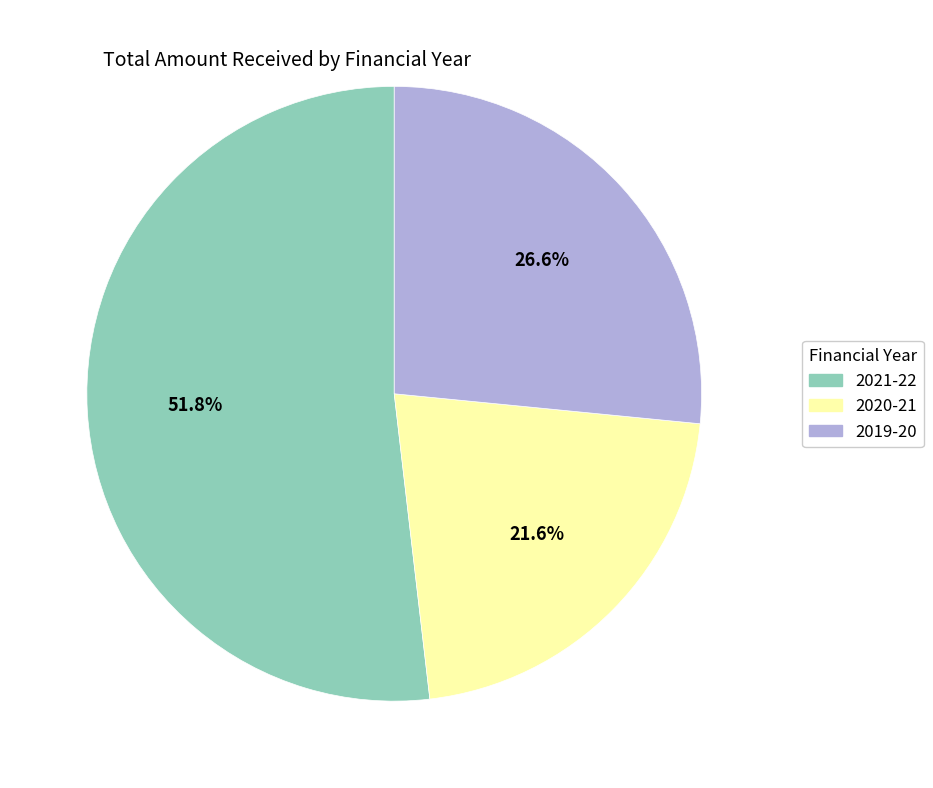

To the nearest percent, what portion does 2021-22 represent?

52%